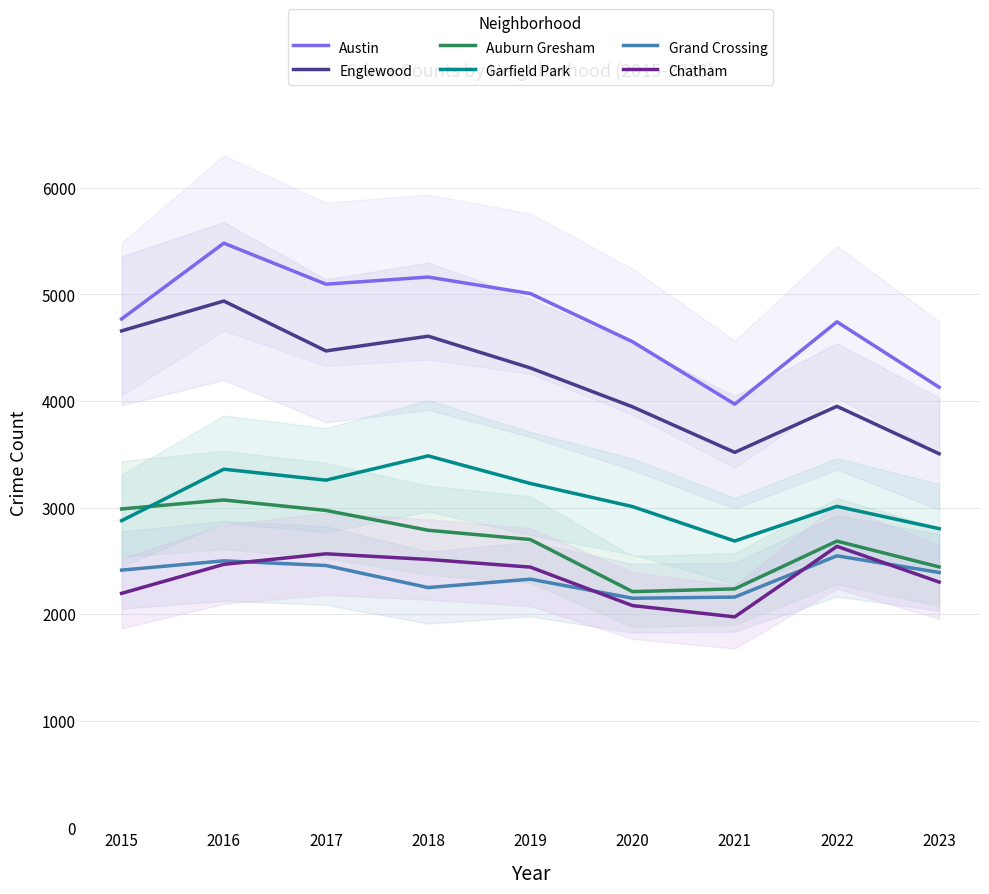

What is the lowest value of the Auburn Gresham series?

2211